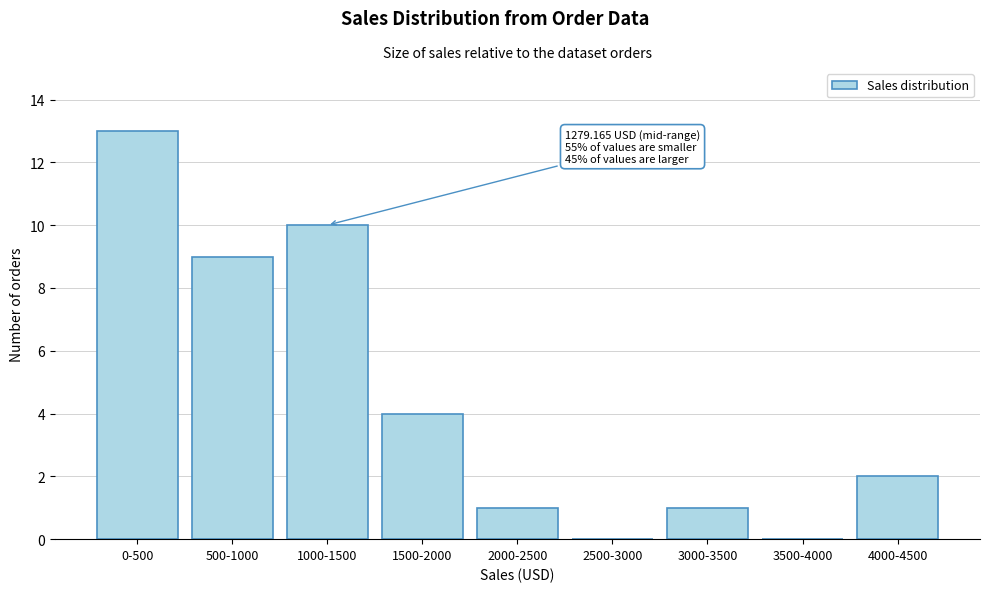

Reading left to right, extract all data points from this chart.

0-500=13	500-1000=9	1000-1500=10	1500-2000=4	2000-2500=1	2500-3000=0	3000-3500=1	3500-4000=0	4000-4500=2